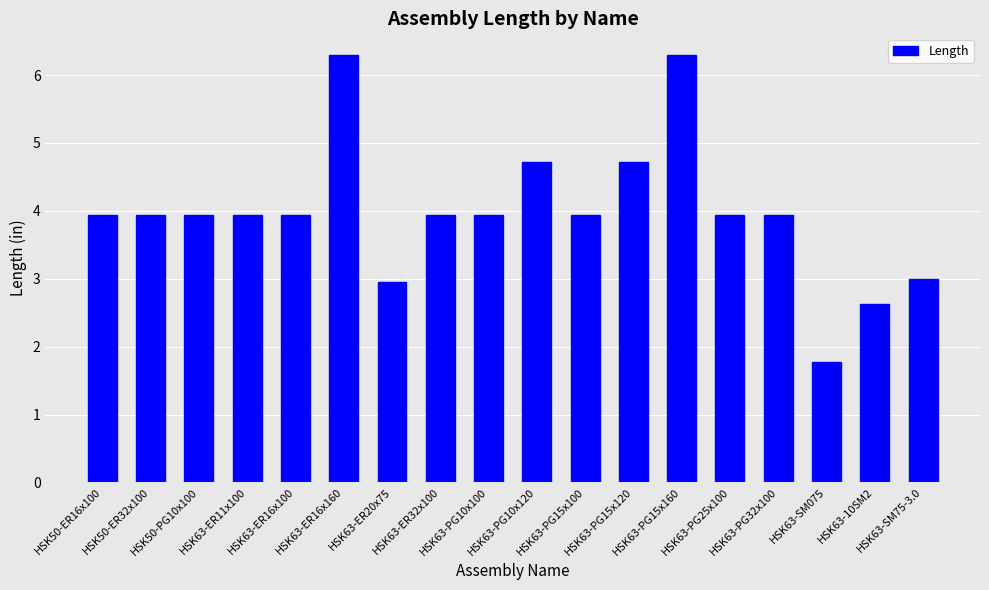

At which category does the chart reach its minimum across all series?

HSK63-SM075